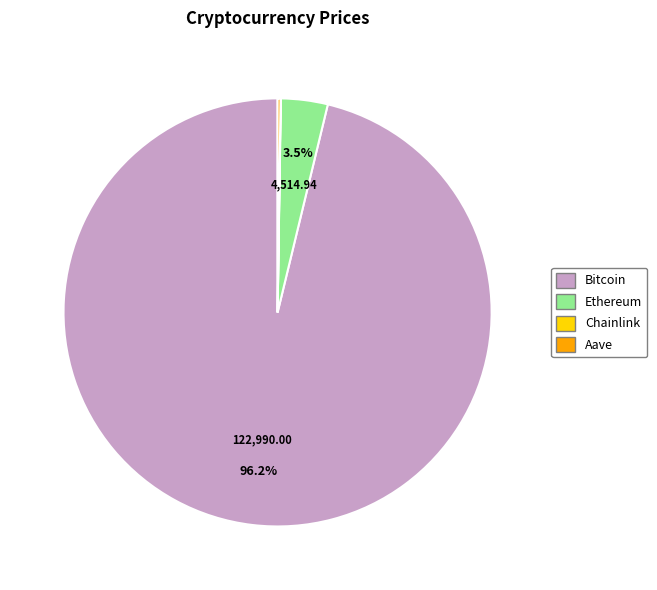

What percentage is NOT represented by Ethereum?

96.5%